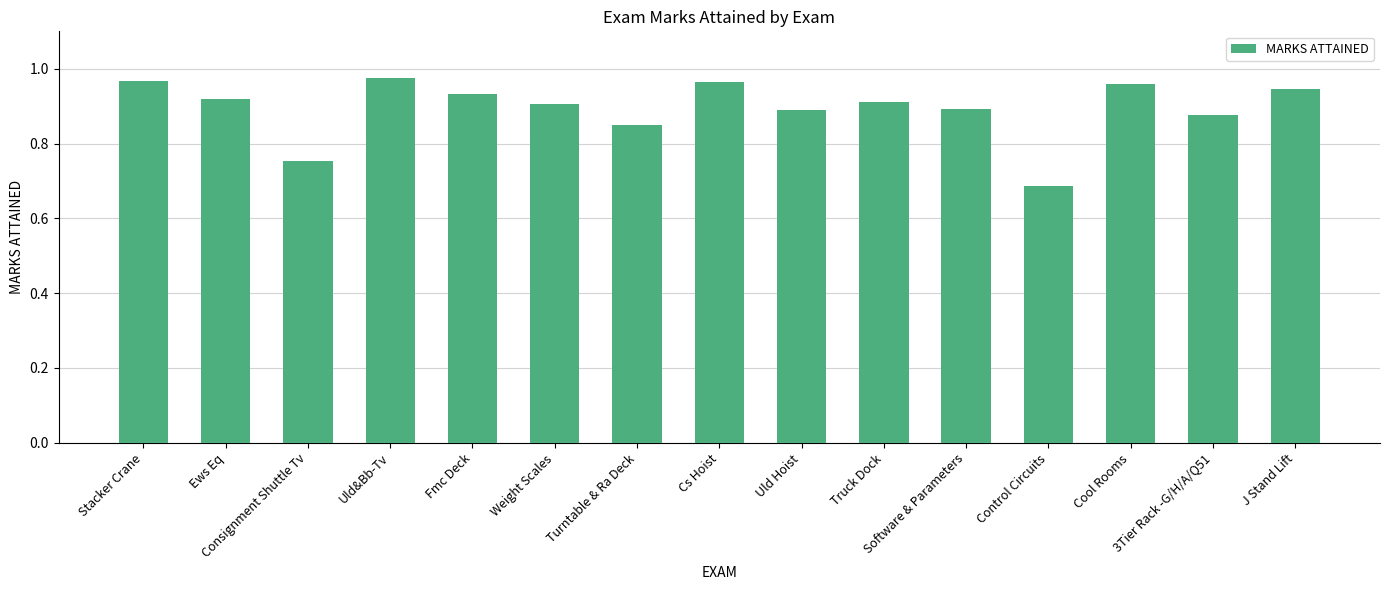

What is the difference between the maximum and minimum values?

0.3